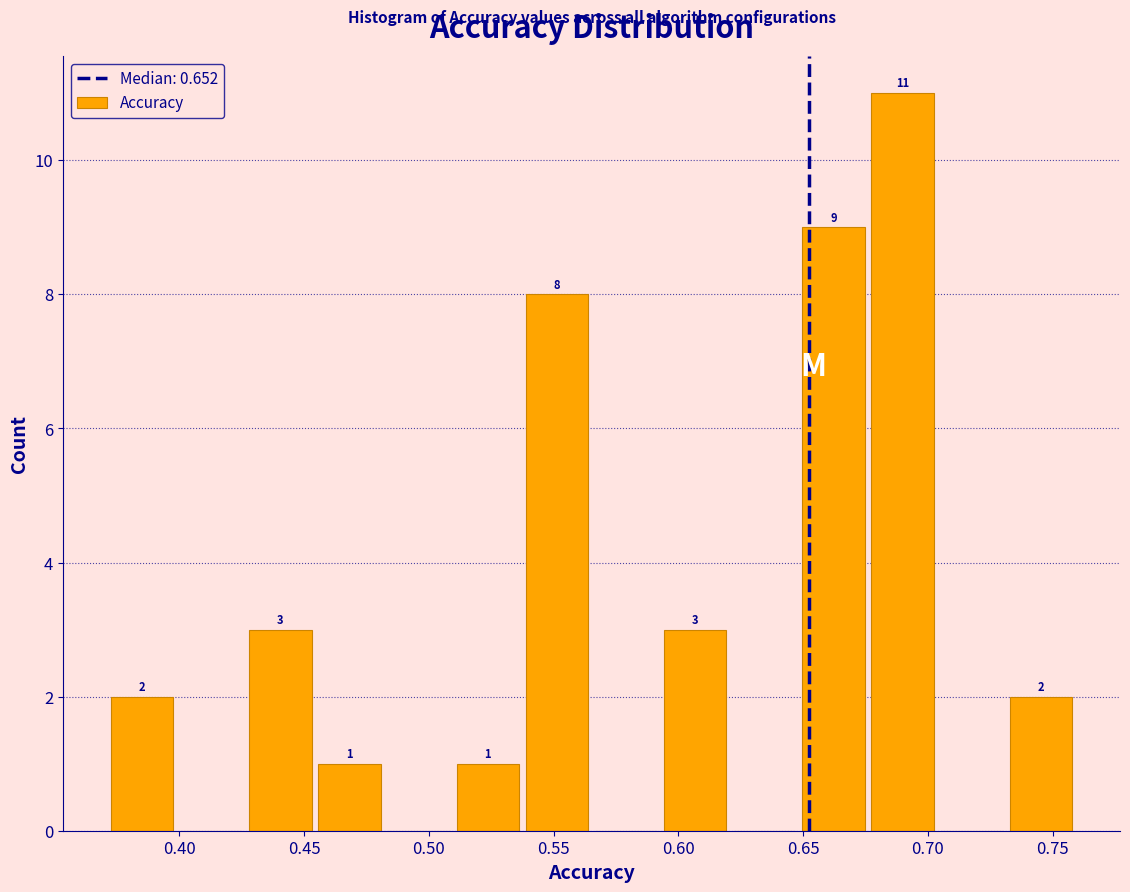

Over which range of the x-axis is the bar tallest?

0.675 to 0.705